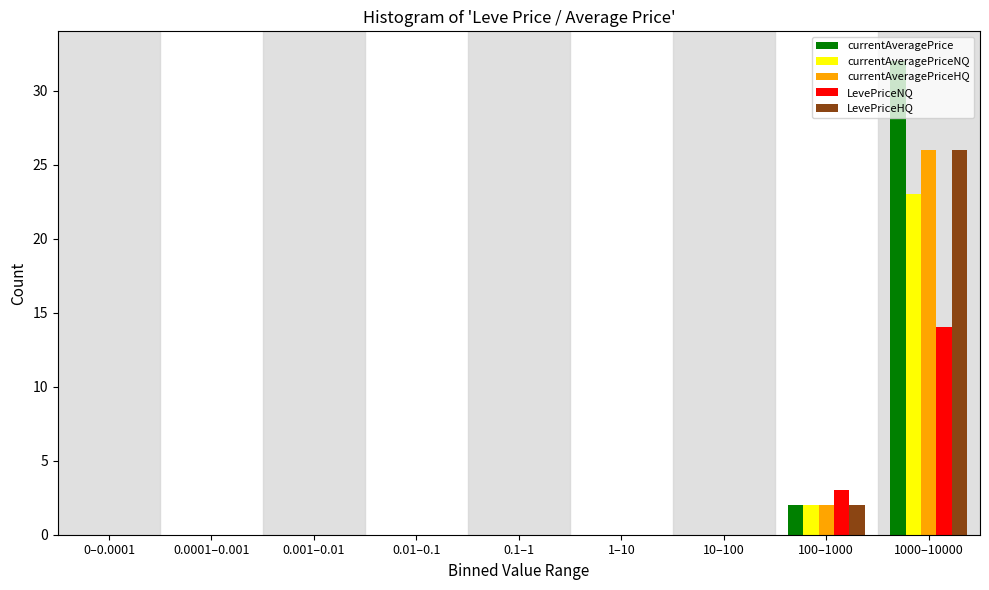

Which category has the highest value in the LevePriceNQ series?

1000–10000